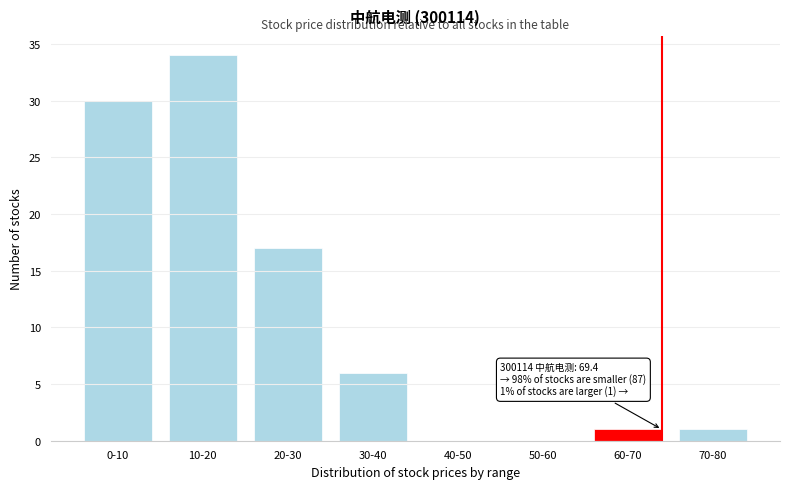

Reading left to right, transcribe all the data shown in this chart.

0-10=30	10-20=34	20-30=17	30-40=6	40-50=0	50-60=0	60-70=1	70-80=1